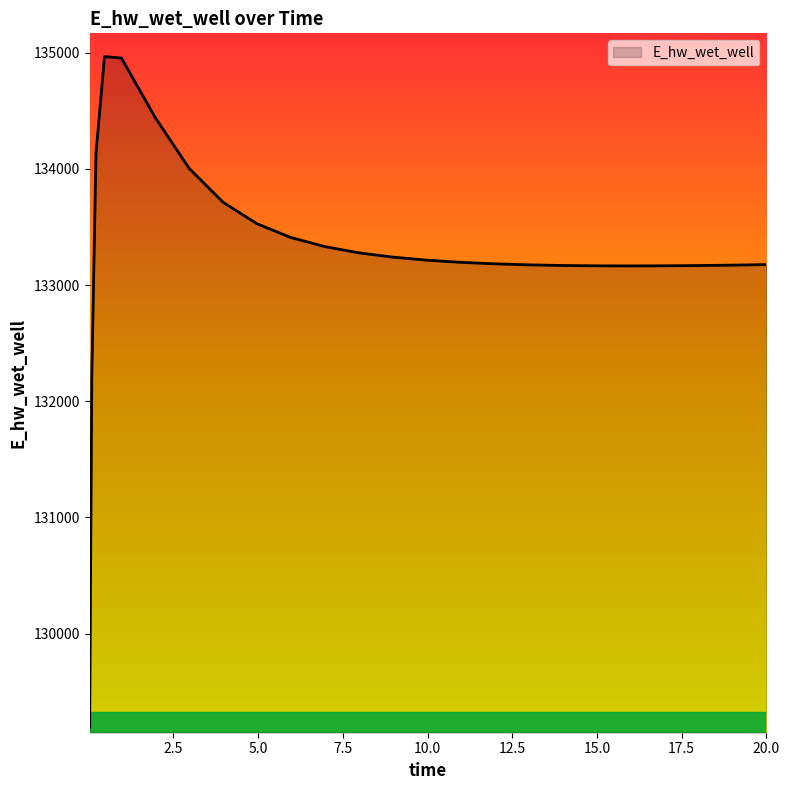

What is the minimum value shown in the chart?

129196.2